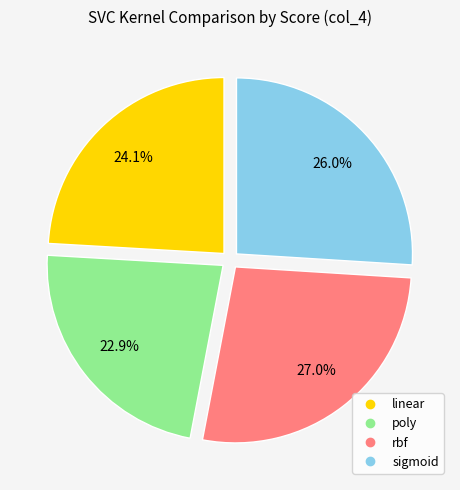

Is linear the majority of the pie?

No